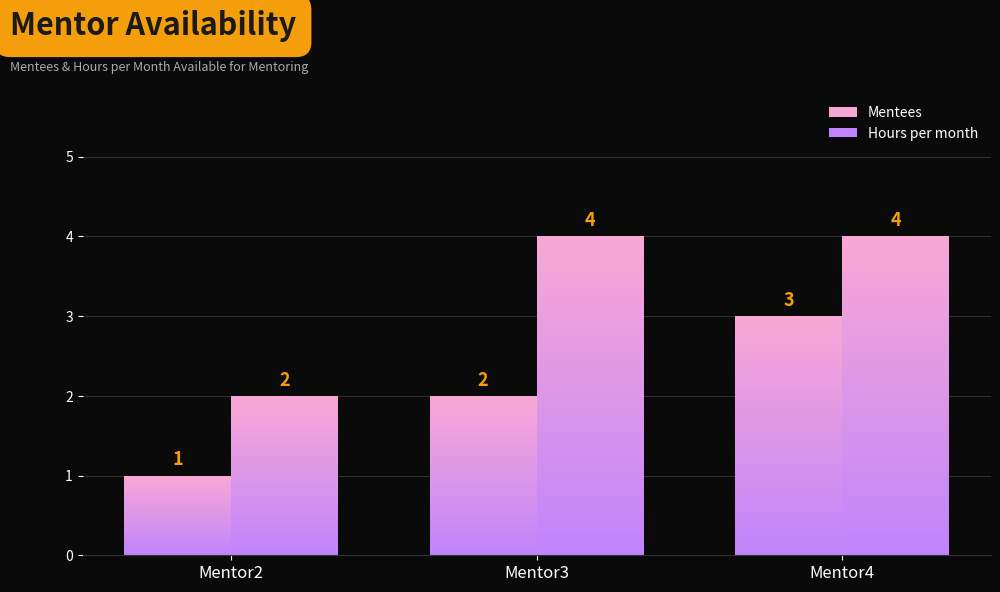

What is the value of the Hours per month bar at the 2nd from the left?

4